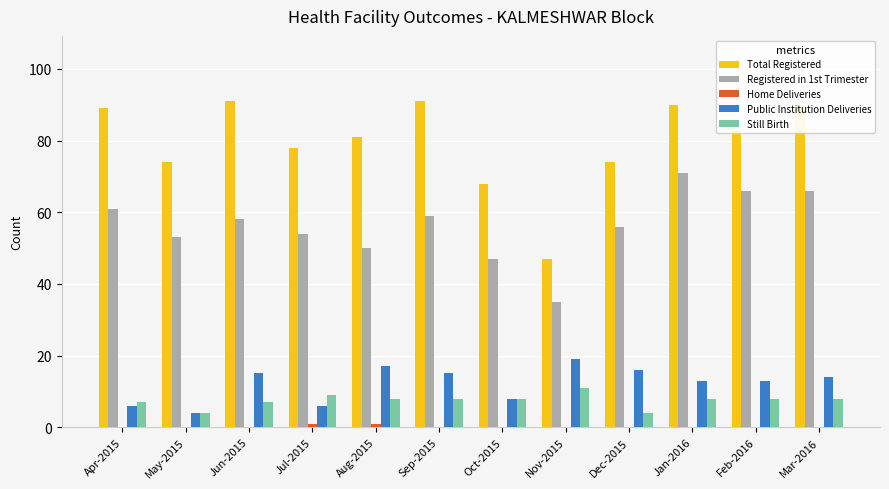

What is the highest value of the Still Birth series?

11